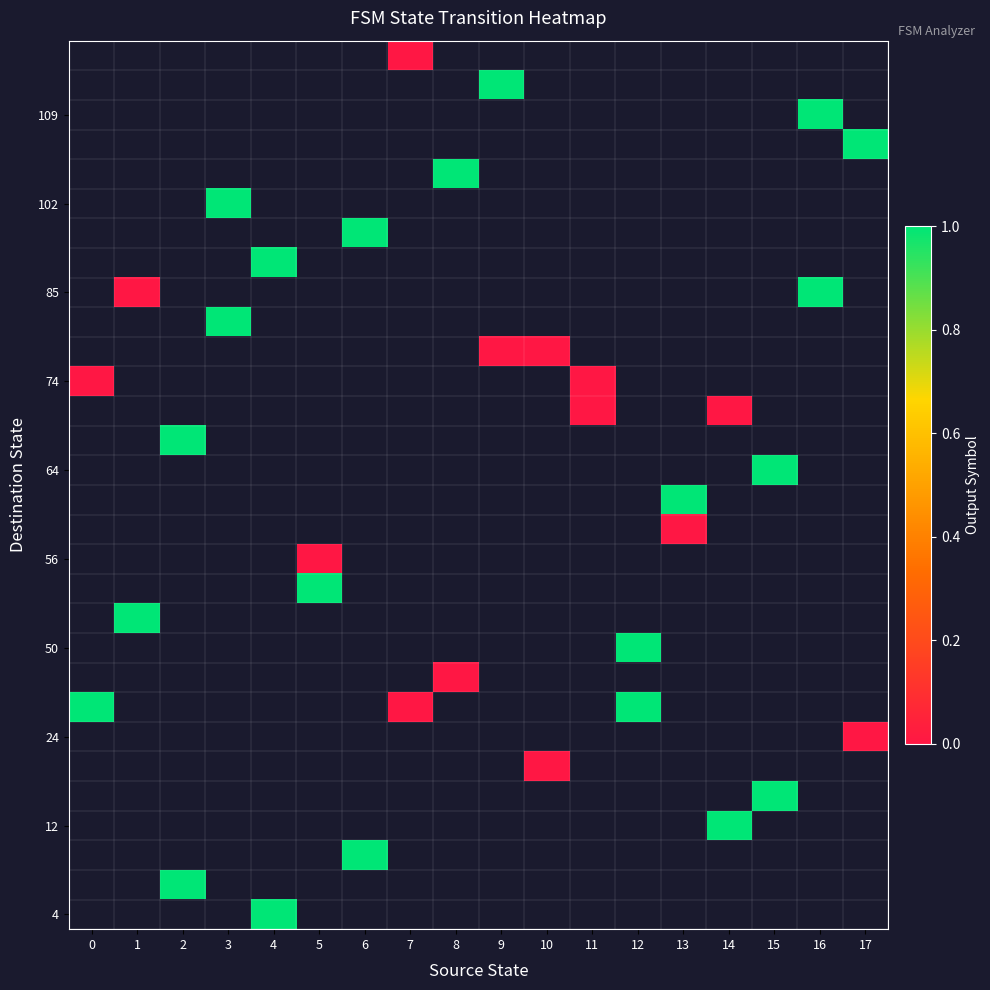

Between 0 and 9, which is larger?

9